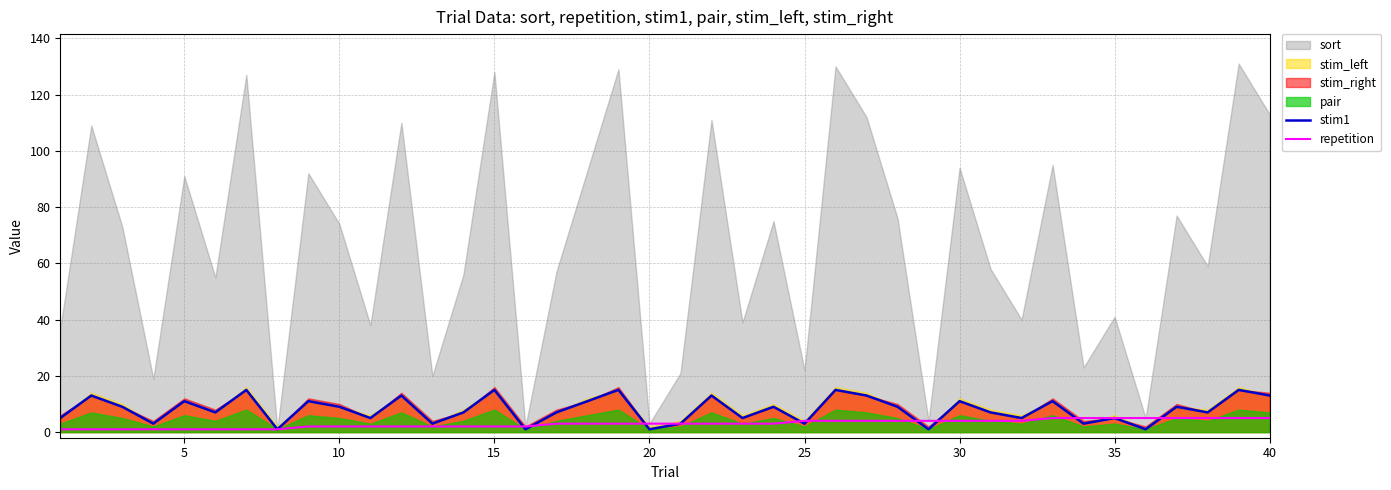

The stim1 series shows 6 at 40. True or false?

False